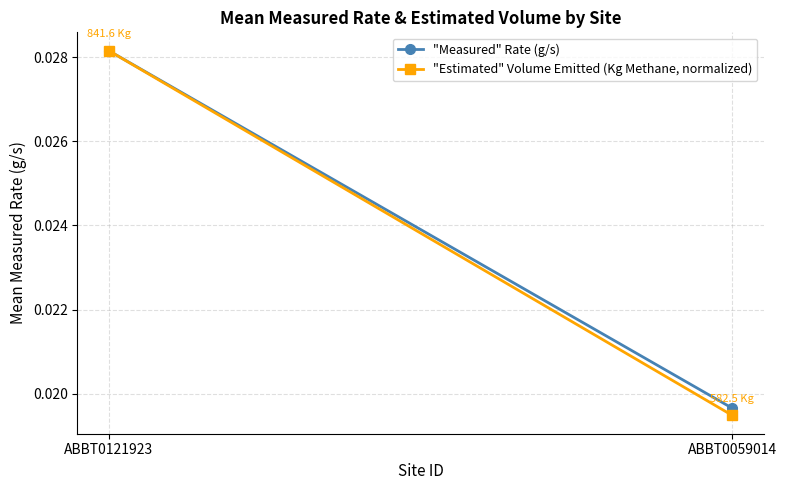

Which series has the largest total across all categories?

"Measured" Rate (g/s)